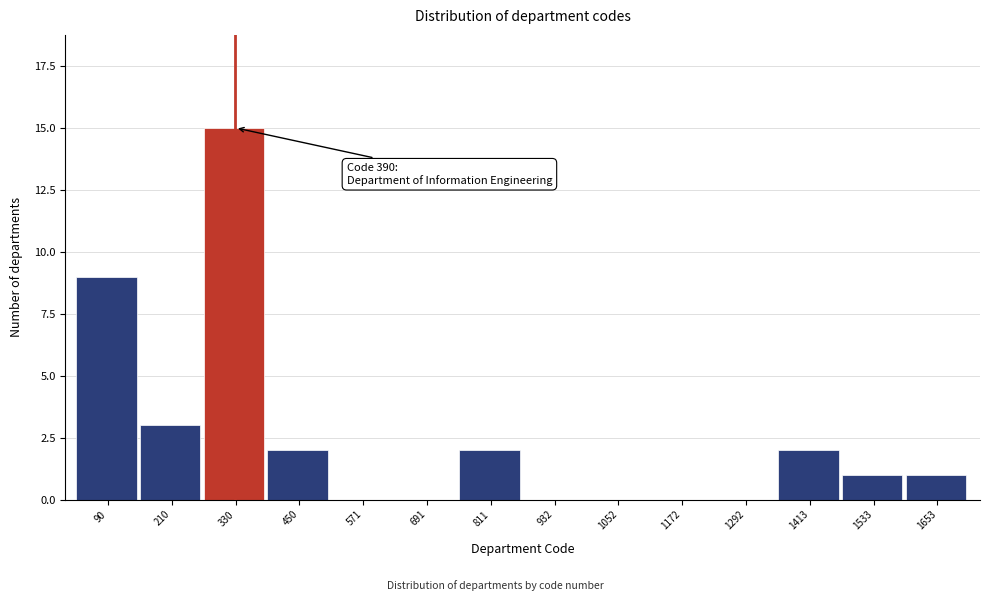

Reading right to left, transcribe all the data shown in this chart.

1653=1	1533=1	1413=2	1292=0	1172=0	1052=0	932=0	811=2	691=0	571=0	450=2	330=15	210=3	90=9